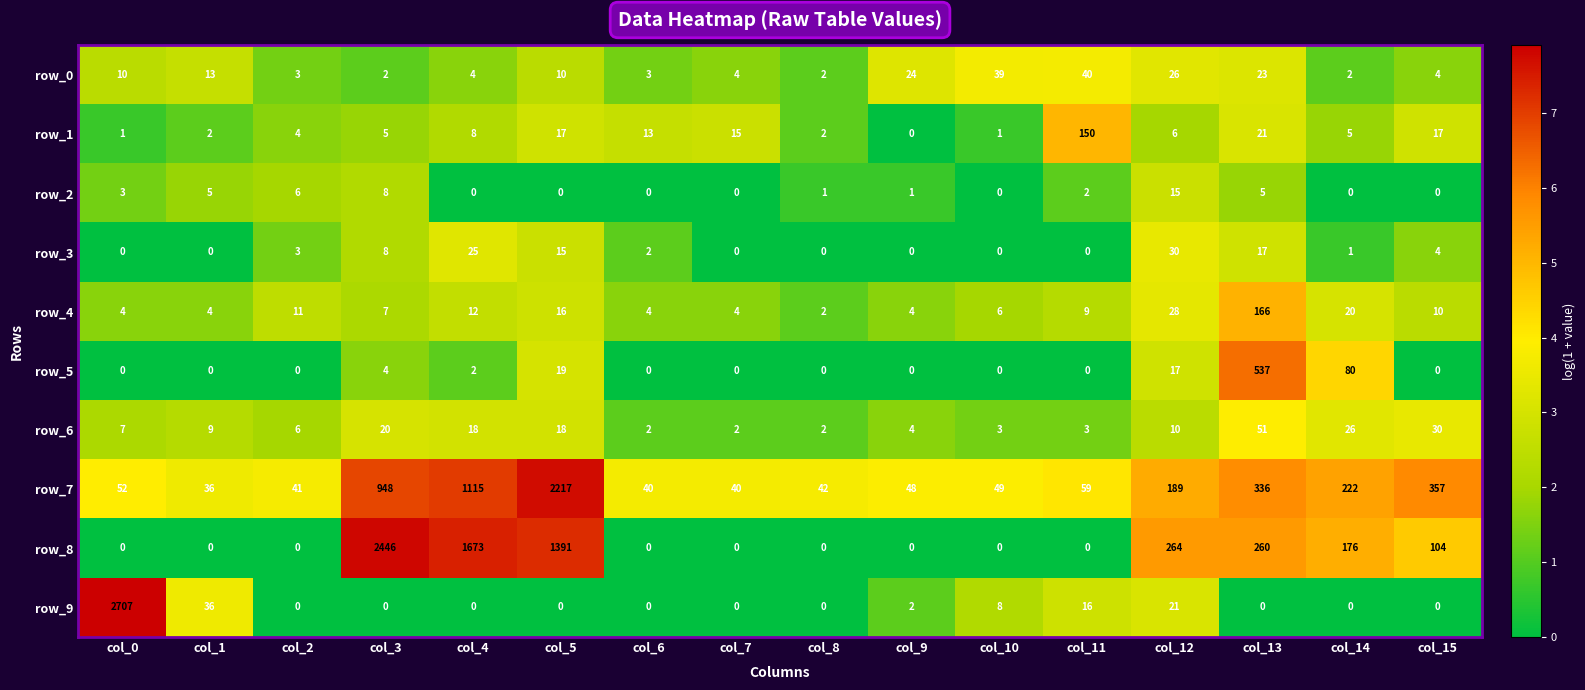

Which series has the largest total across all categories?

row_8